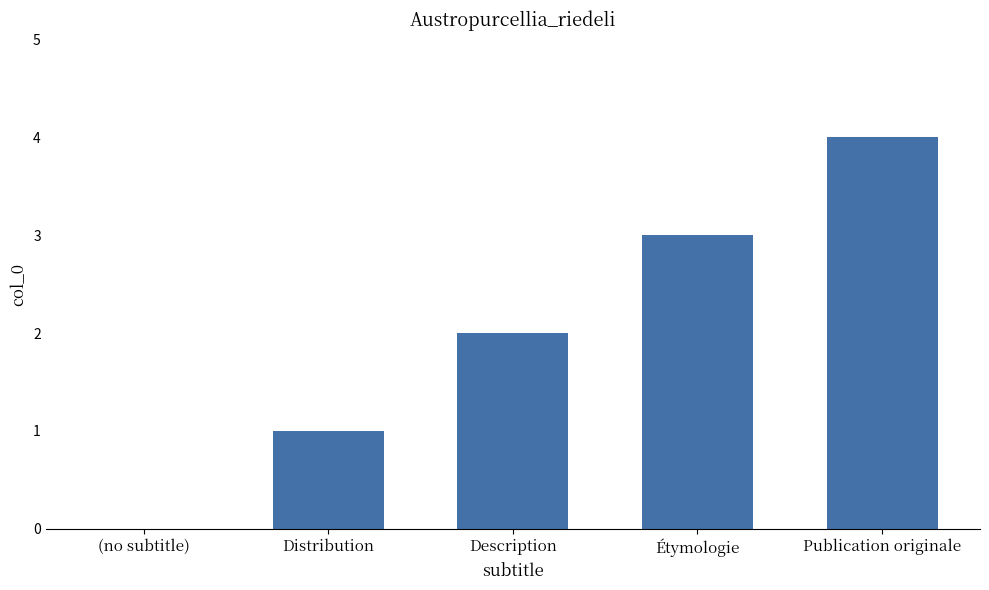

What is the greatest value displayed?

4